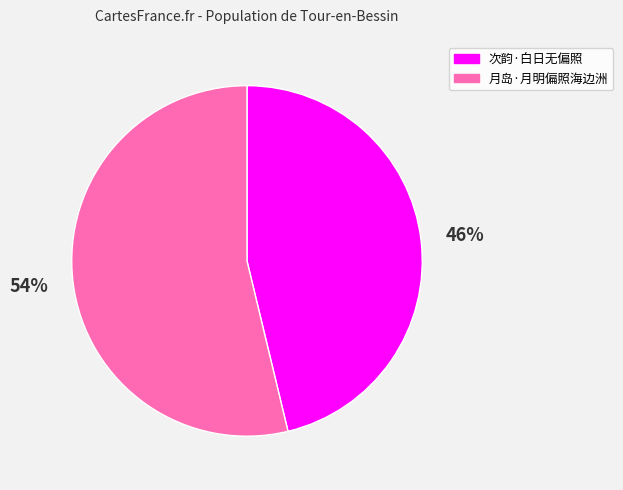

Does 月岛·月明偏照海边洲 represent more than half of the total?

Yes